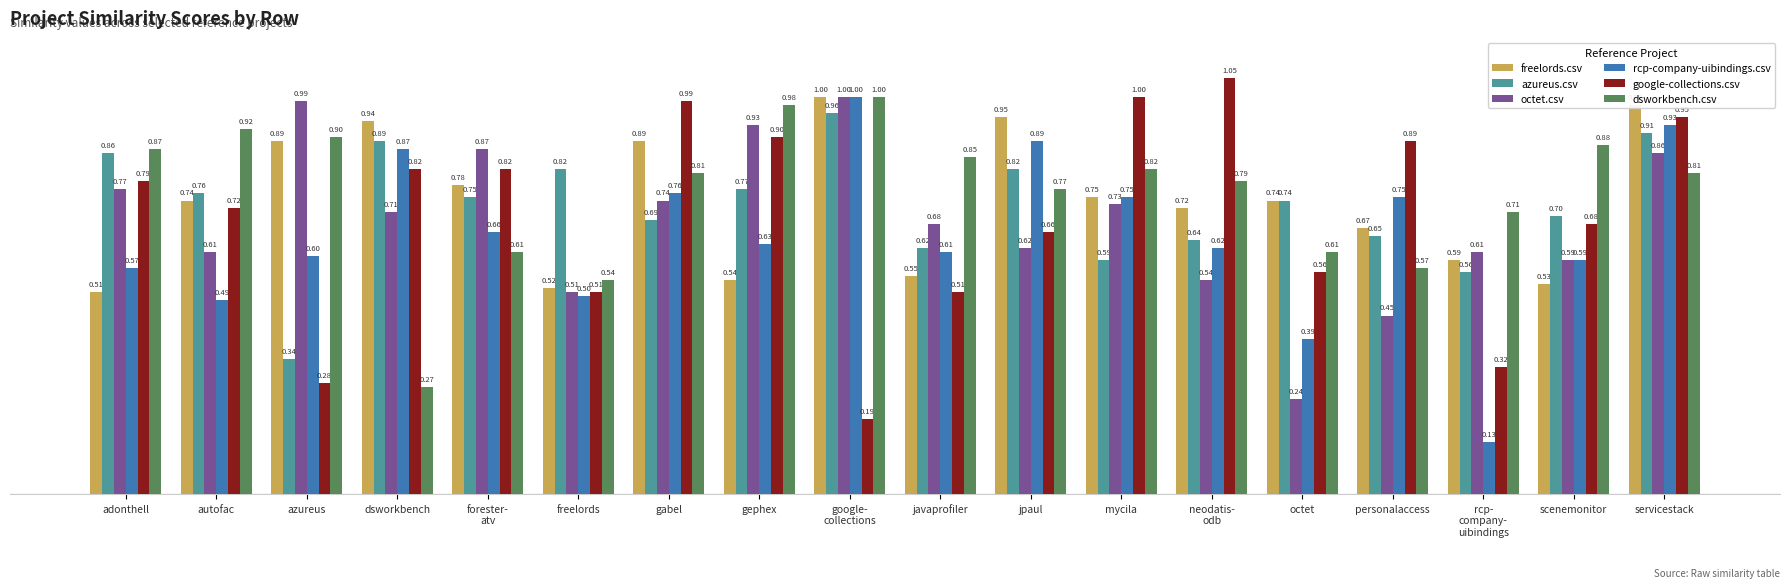

Which category has the highest value in the freelords.csv series?

google-
collections